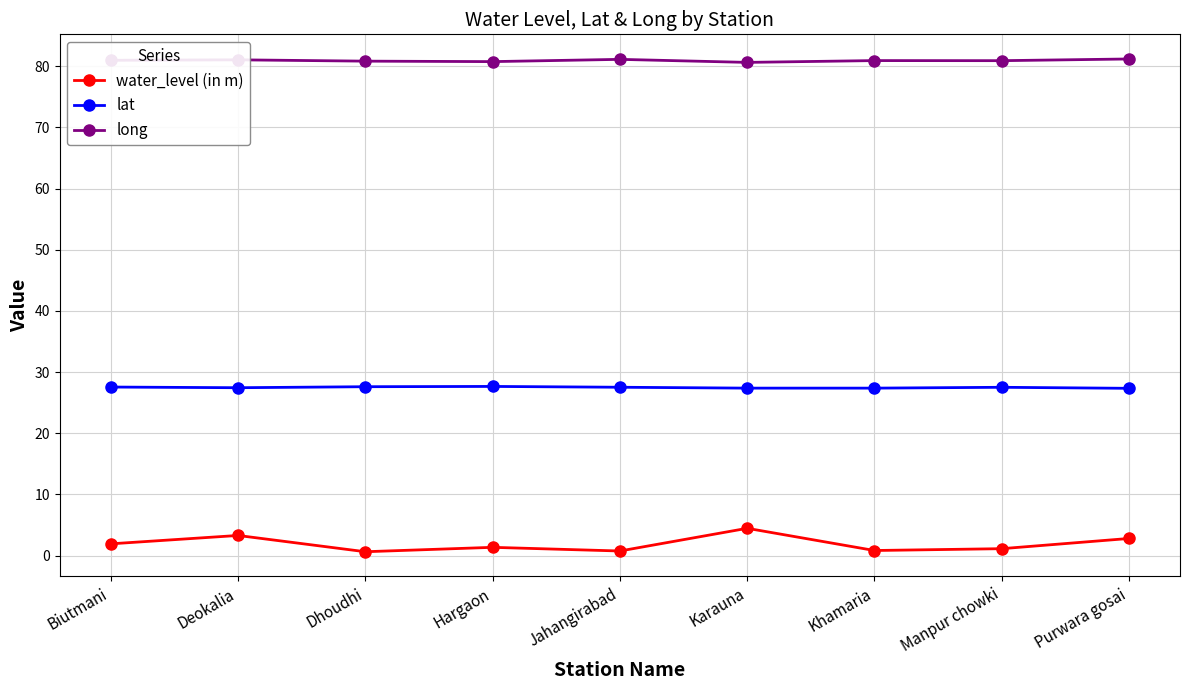

What is the difference between the maximum and second lowest values in the long series?

0.4